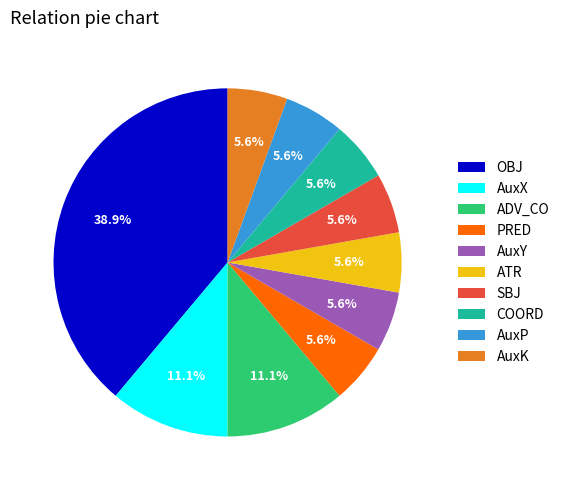

To the nearest percent, what is the average slice percentage?

10%